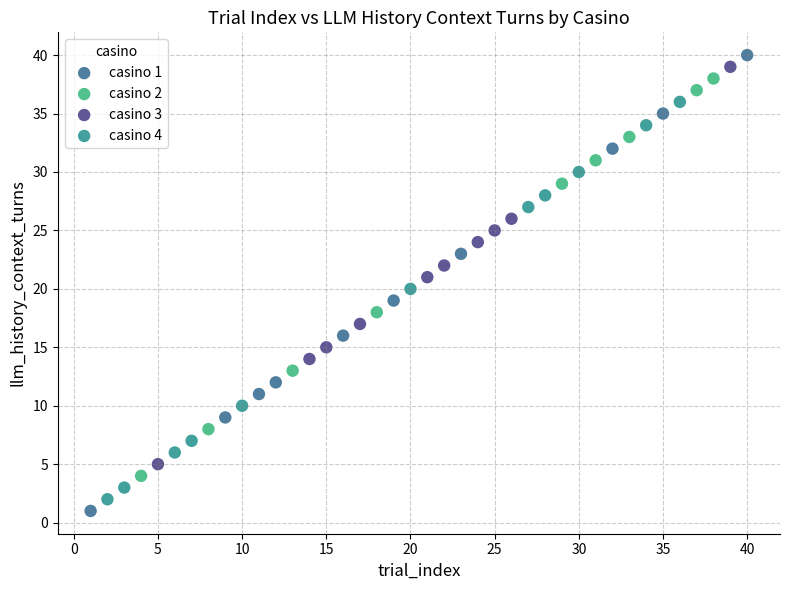

Which series has the widest spread of Y values?

casino 1